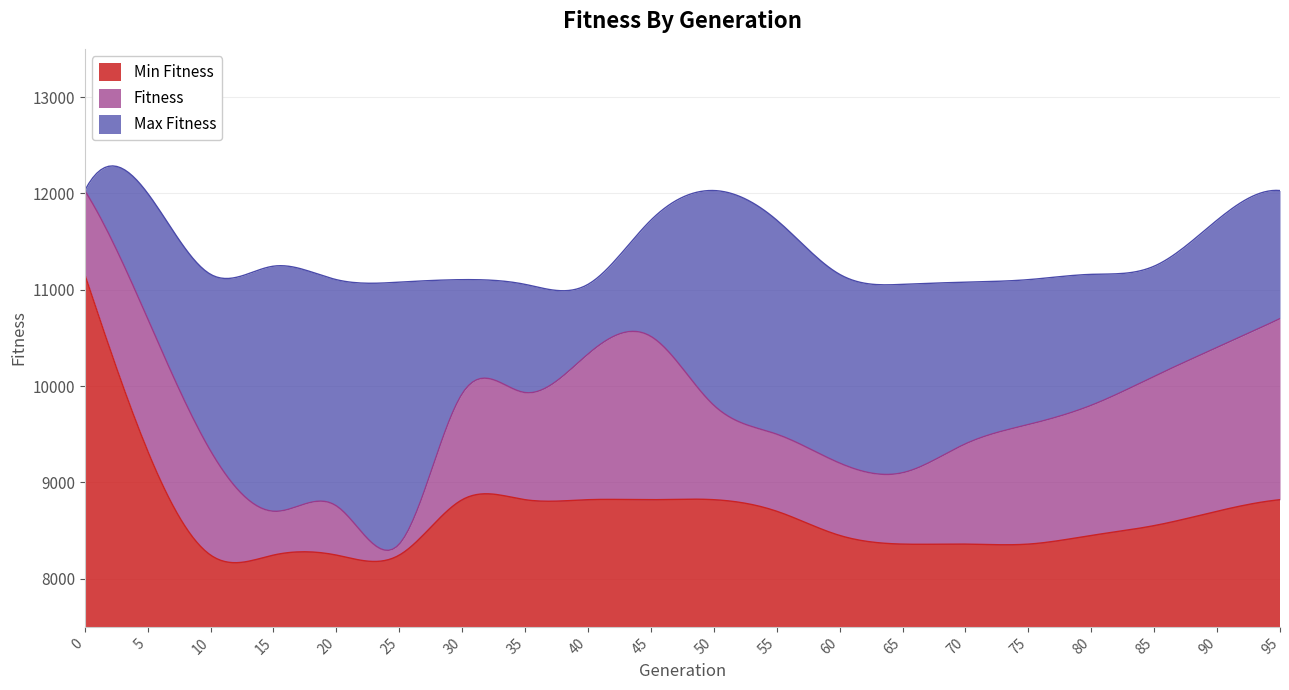

What are all the series names shown in the legend?

Min Fitness, Fitness, Max Fitness